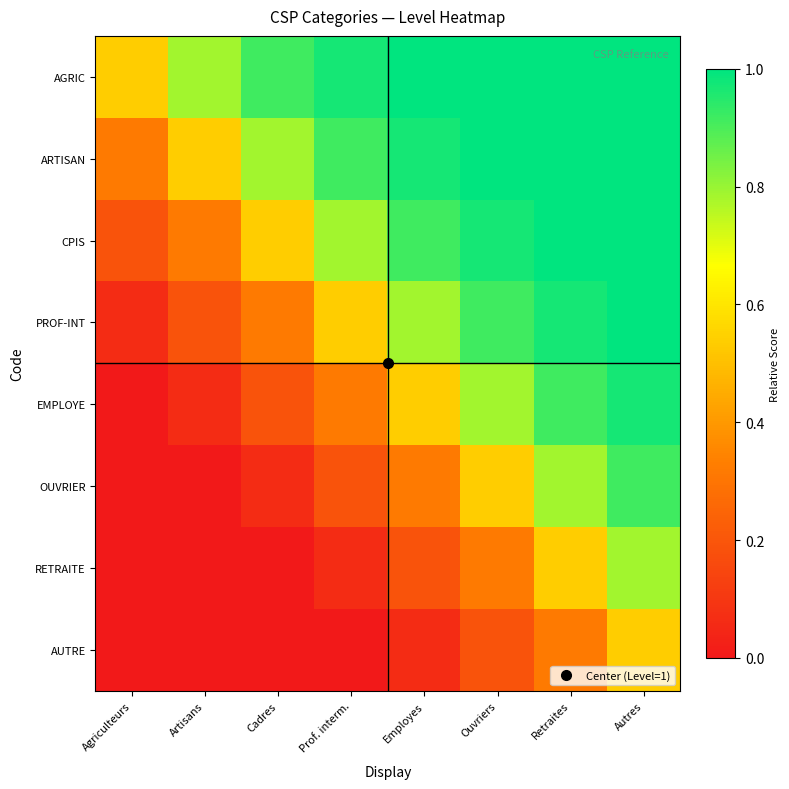

Rank the series by their maximum value, from lowest to highest.

AUTRE, RETRAITE, OUVRIER, EMPLOYE, AGRIC, ARTISAN, CPIS, PROF-INT